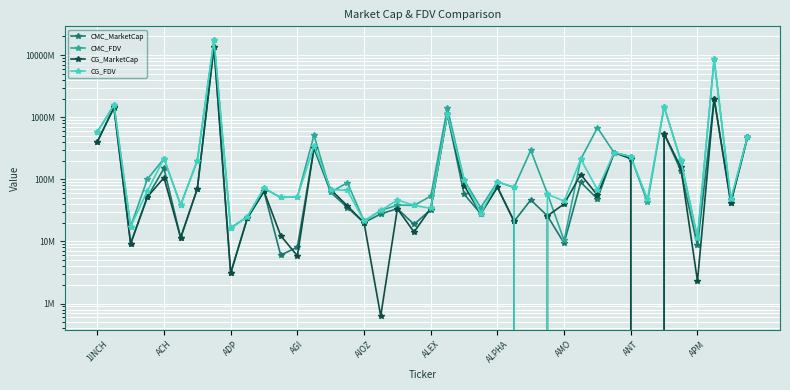

List the labels in order of CMC_FDV value, smallest first.

28, 36, ANT, ADP, 16, APM, 17, 23, 19, 18, ALEX, 33, 38, 11, 12, 20, 27, 14, 10, 25, 15, 24, 22, AGI, ALPHA, 35, 29, AIOZ, 32, 31, 26, 39, 13, 1INCH, 30, 21, 34, ACH, 37, AMO